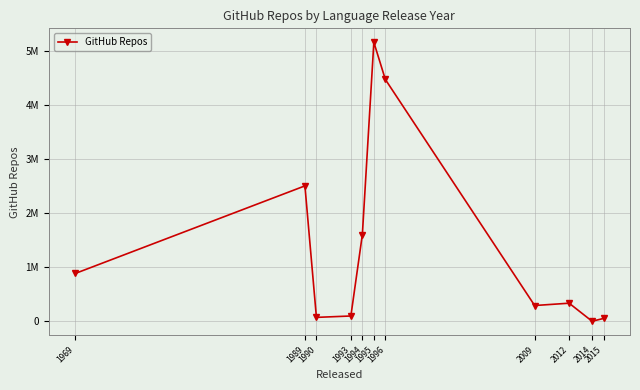

True or false: the data has more than 0 interior local peaks.

True